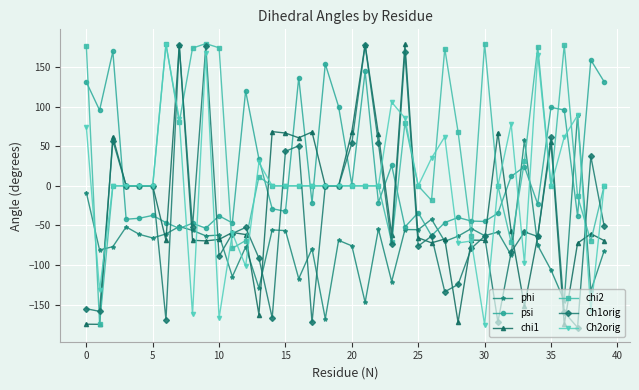

What is the value of the Ch1orig point at the 28th from the left?

-133.8